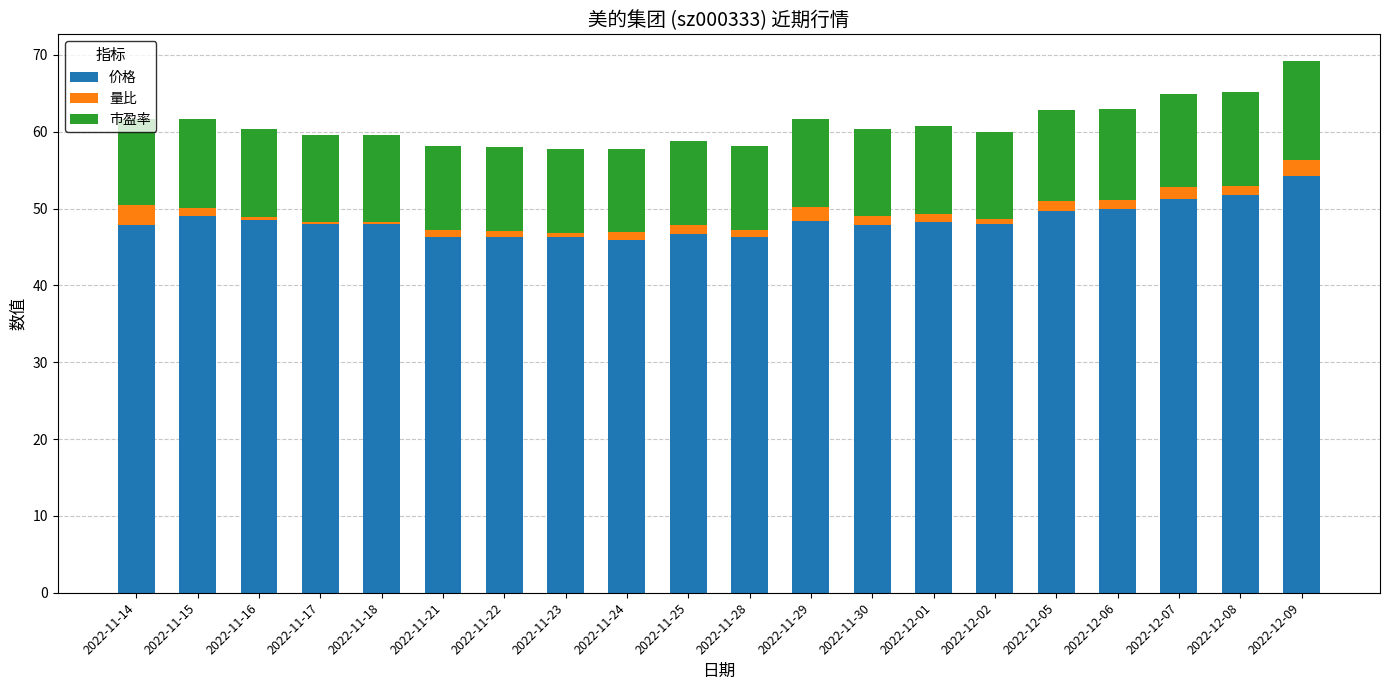

Is it true that 价格 equals 38.0 at 2022-12-09?

False